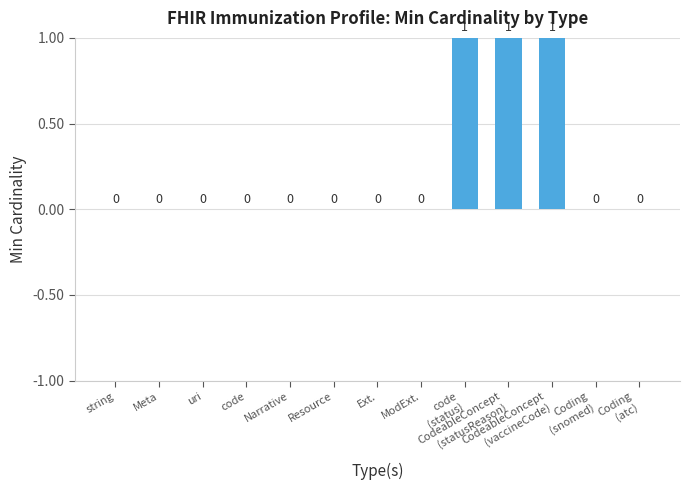

Reading left to right, extract all data points from this chart.

0	0	0	0	0	0	0	0	1	1	1	0	0